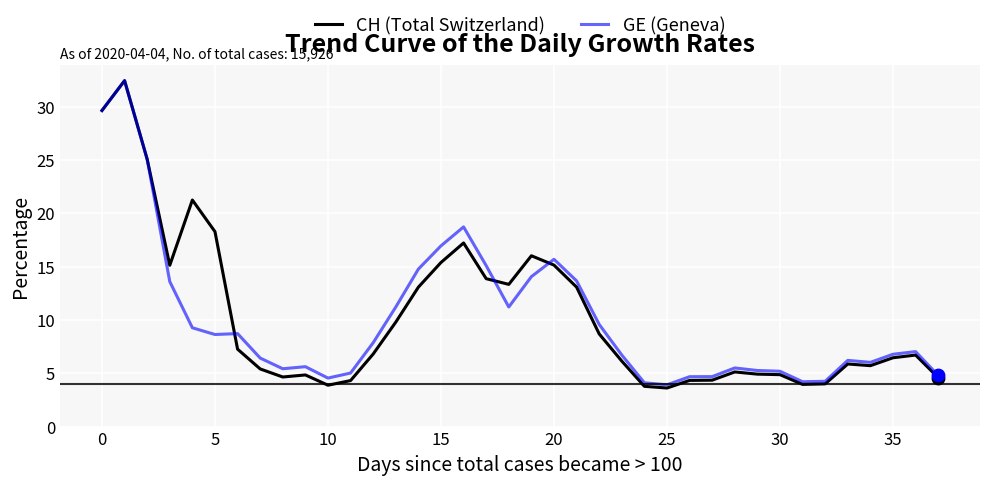

Which series has the widest spread of values?

CH (Total Switzerland)